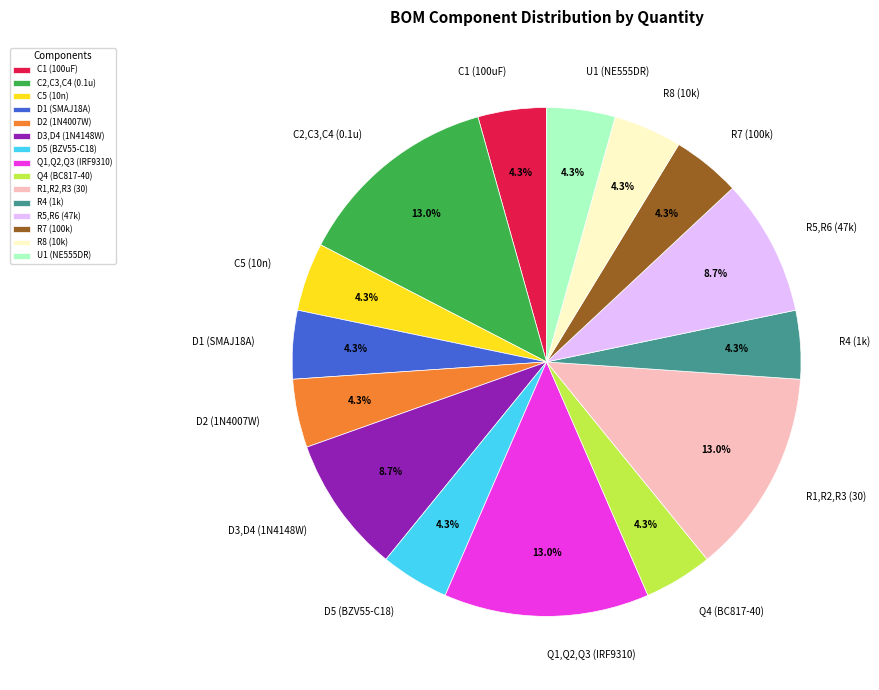

True or false: R7 (100k) accounts for 4% of the total.

True